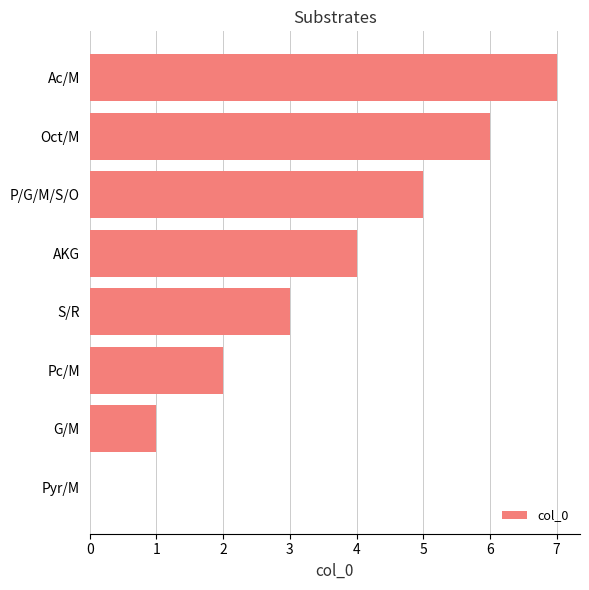

What is the approximate value at P/G/M/S/O?

5